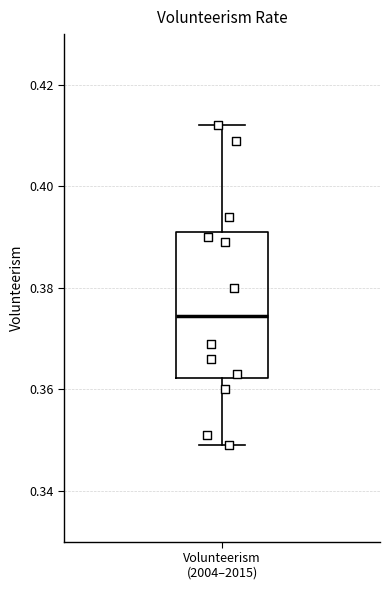

Where is the lower edge of the box for Volunteerism (2004–2015) on the y-axis? The values are not printed on the chart, so give them approximately, as read against the axis.

0.362